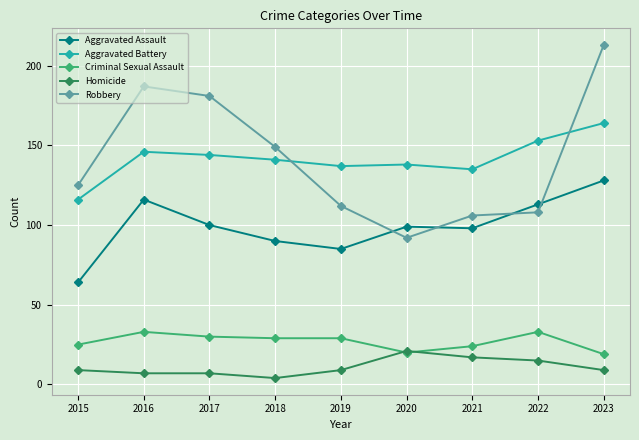

What is the value of the Homicide point at the 2nd from the left?

7